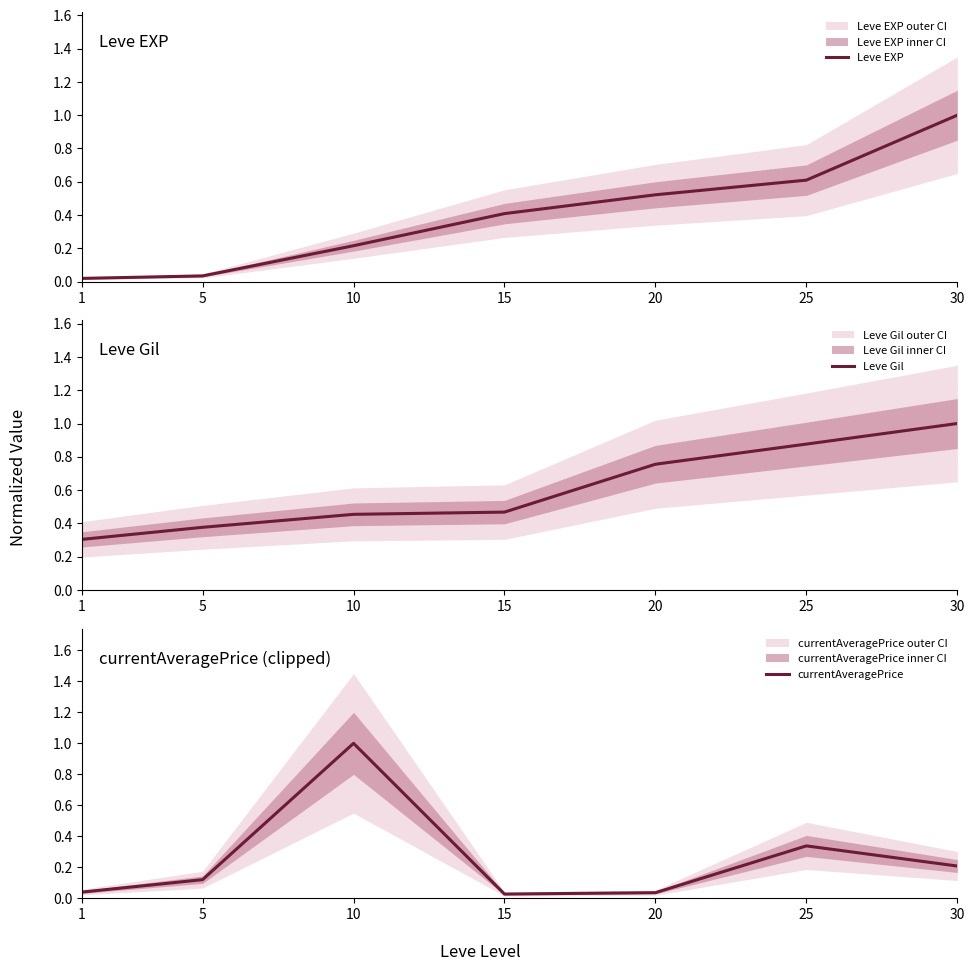

True or false: Leve EXP and currentAveragePrice intersect in this chart.

True